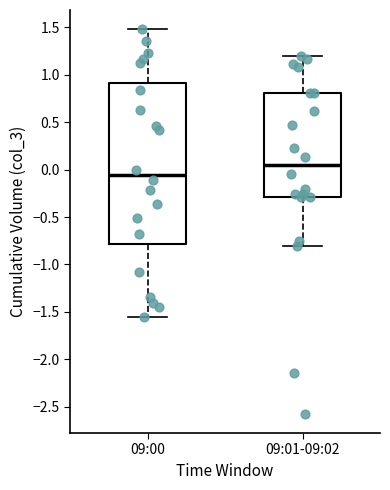

Reading left to right, transcribe this box plot: for each box, give where its median line is, the range the box spans, and where its two whiskers end, as read against the y-axis. The values are not printed on the chart, so give them approximately, as read against the axis.

09:00: median -0.05, box -0.80 to 0.90, whiskers -1.55 to 1.50
09:01-09:02: median 0.05, box -0.30 to 0.80, whiskers -0.80 to 1.20